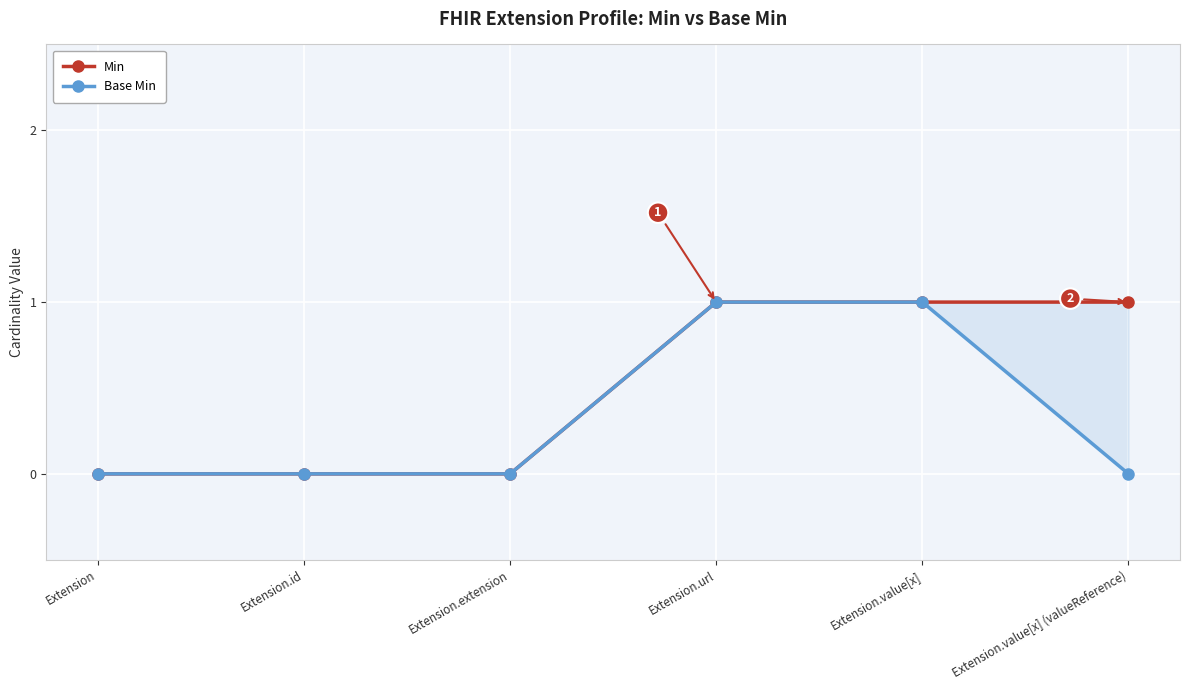

Between Extension and Extension.extension, which series saw the biggest shift?

Min